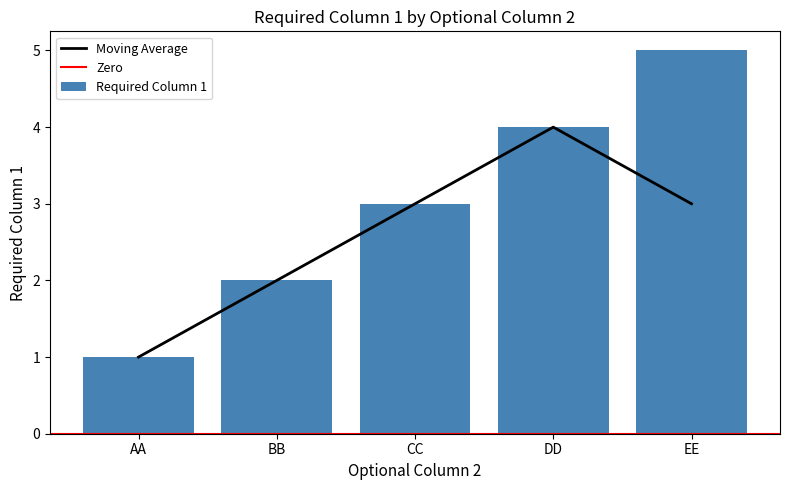

What is the label of the 4th bar from the left?

DD